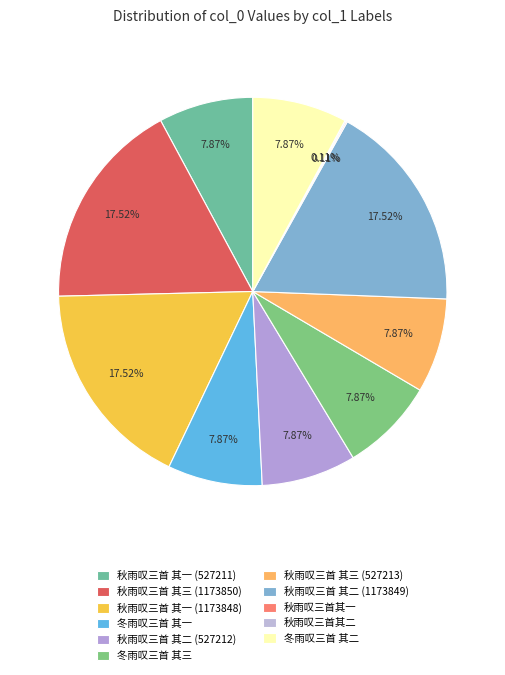

Between 秋雨叹三首其一 and 秋雨叹三首其二, which is larger?

秋雨叹三首其二